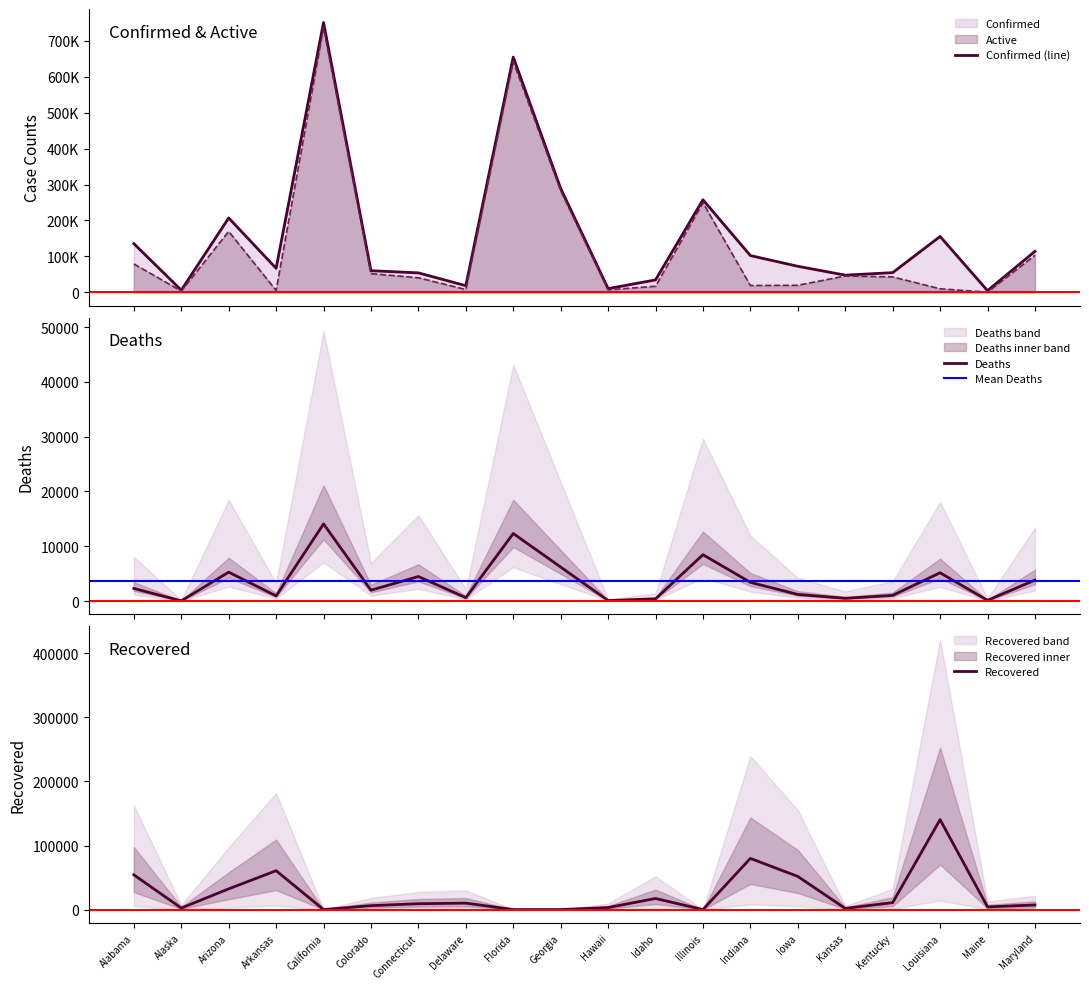

What position from the right is Louisiana?

3